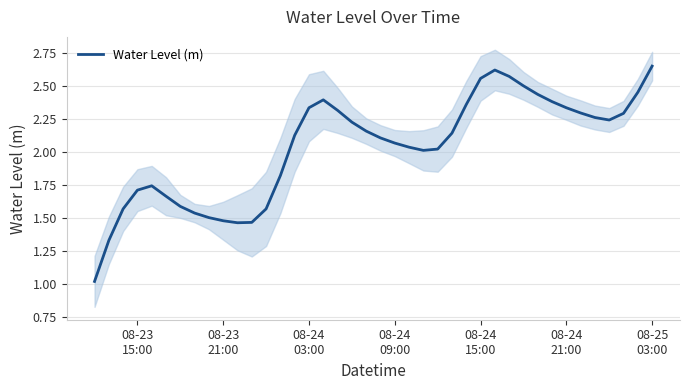

What is the lowest value of the Water Level (m) series?

1.0